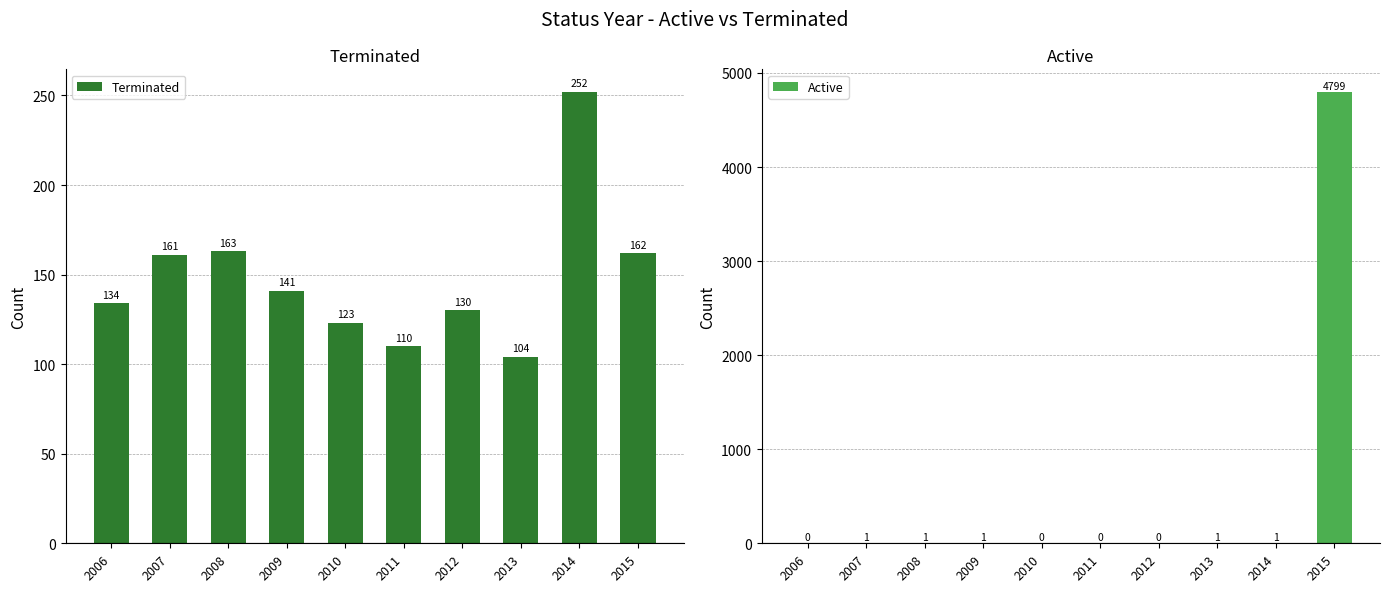

The Active series shows -2295 at 2010. True or false?

False